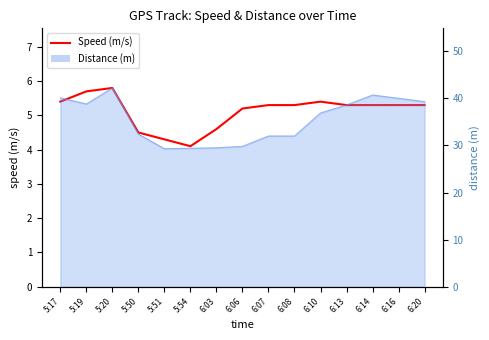

Which category has the highest value across all series?

5:20